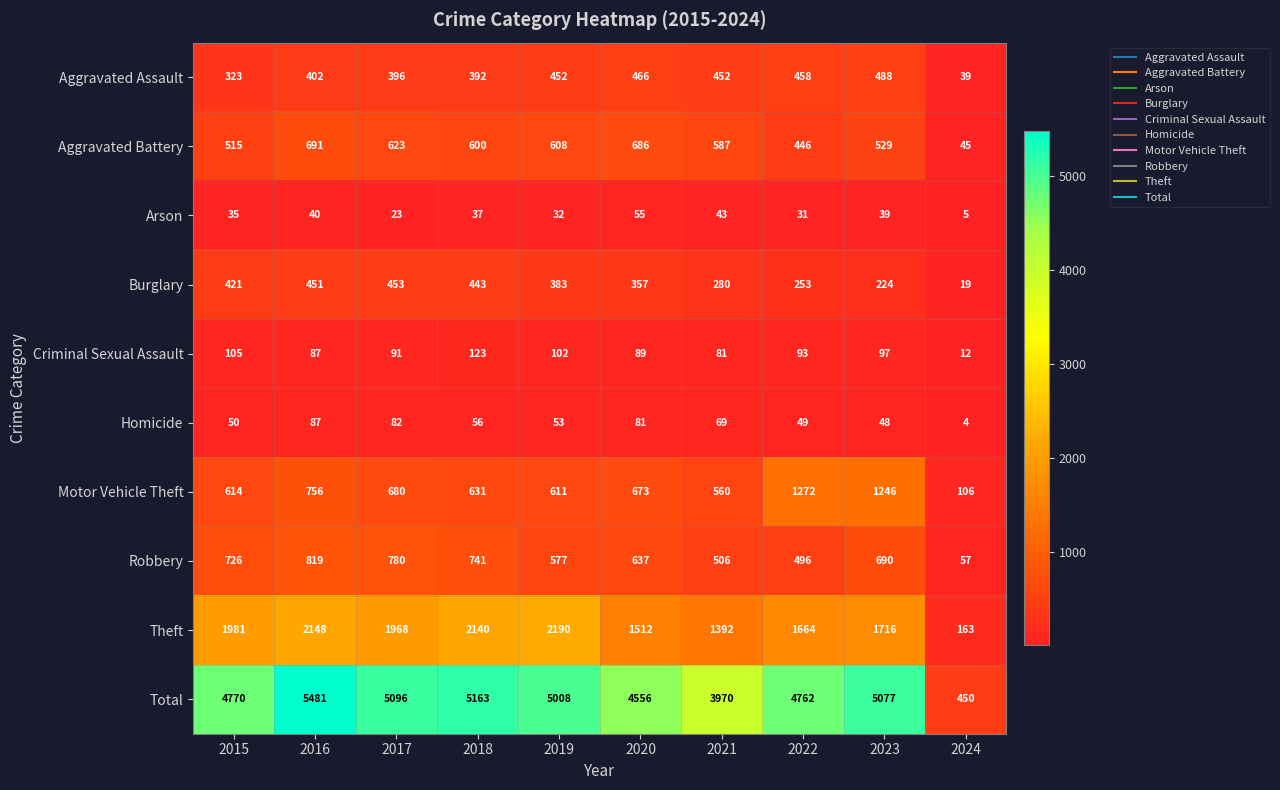

Rank the series at 2018 from highest to lowest value.

Total, Theft, Robbery, Motor Vehicle Theft, Aggravated Battery, Burglary, Aggravated Assault, Criminal Sexual Assault, Homicide, Arson